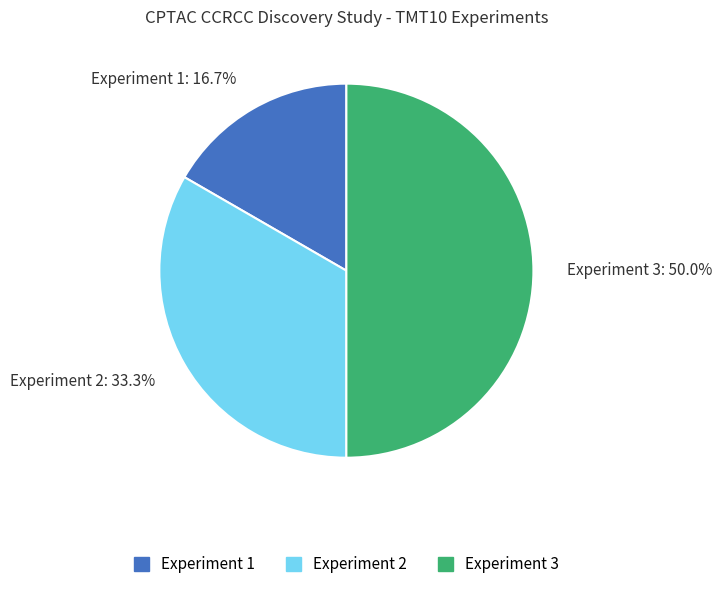

Count the number of slices in the pie.

3